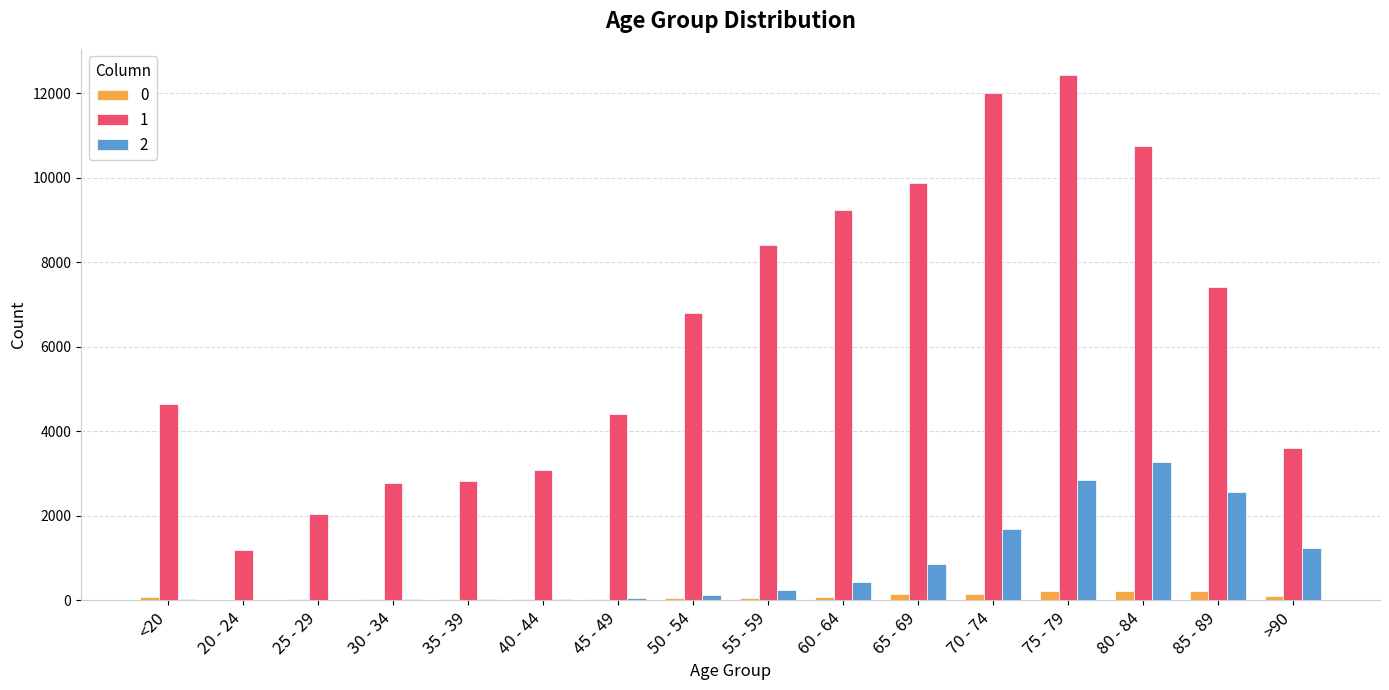

Which category has the highest value in the 2 series?

80 - 84